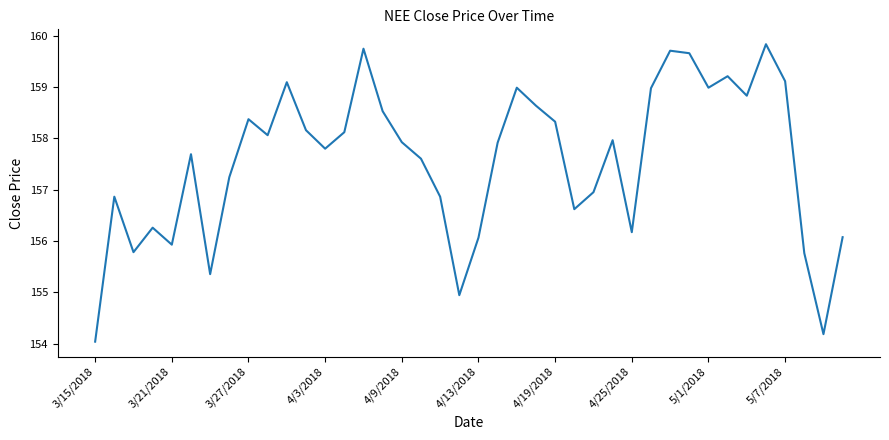

What is the difference between the second highest and minimum values?

5.7